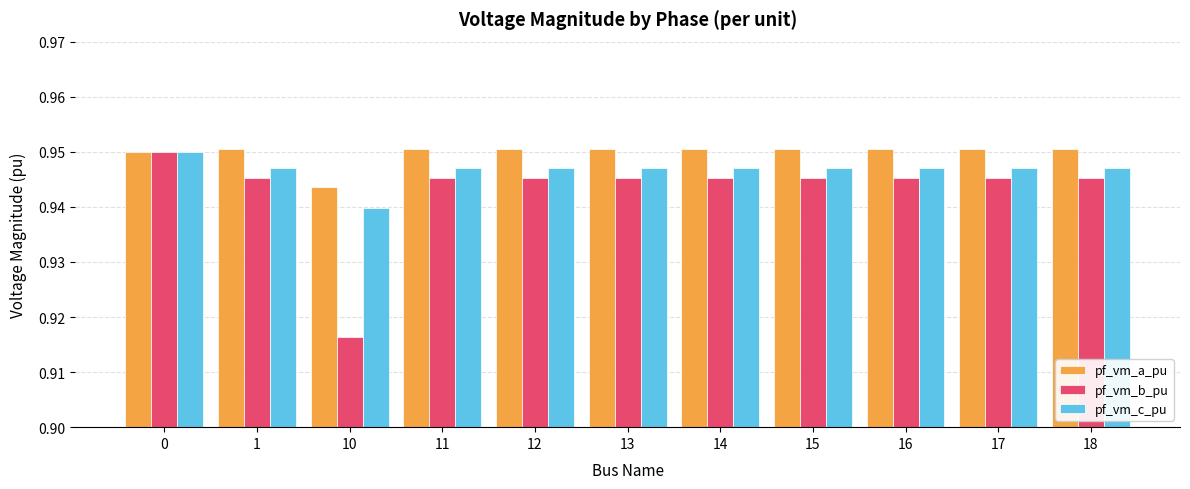

How many bars are there in each group?

3